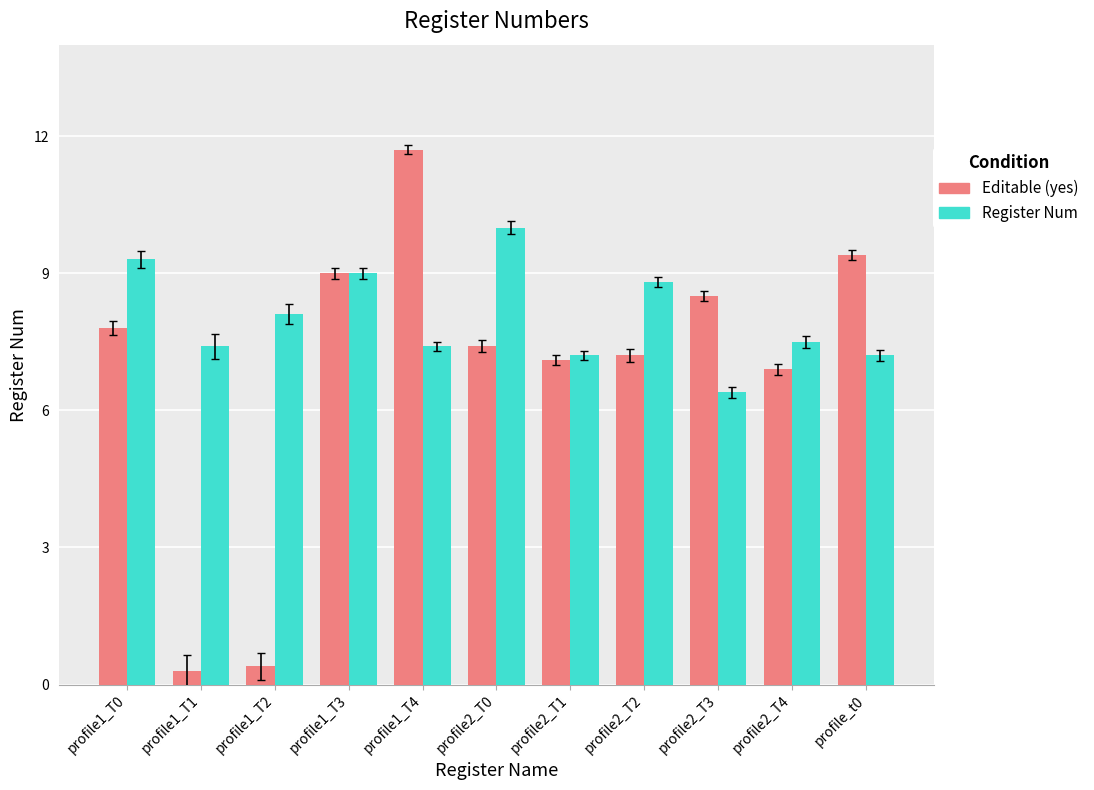

Is it true that Register Num equals 9.3 at profile1_T0?

True